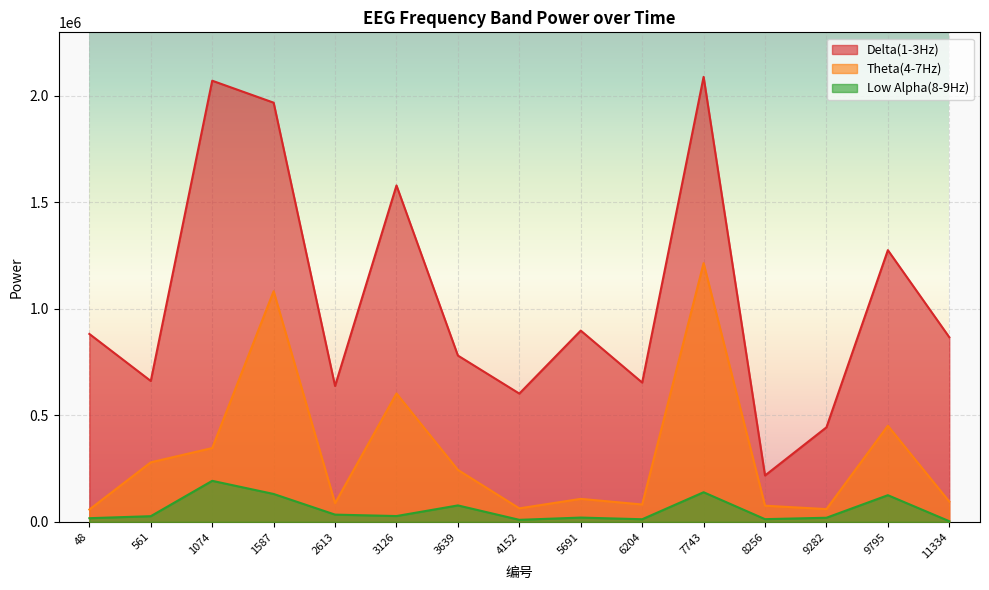

The value of Delta(1-3Hz) at 9282 is 687696. True or false?

False